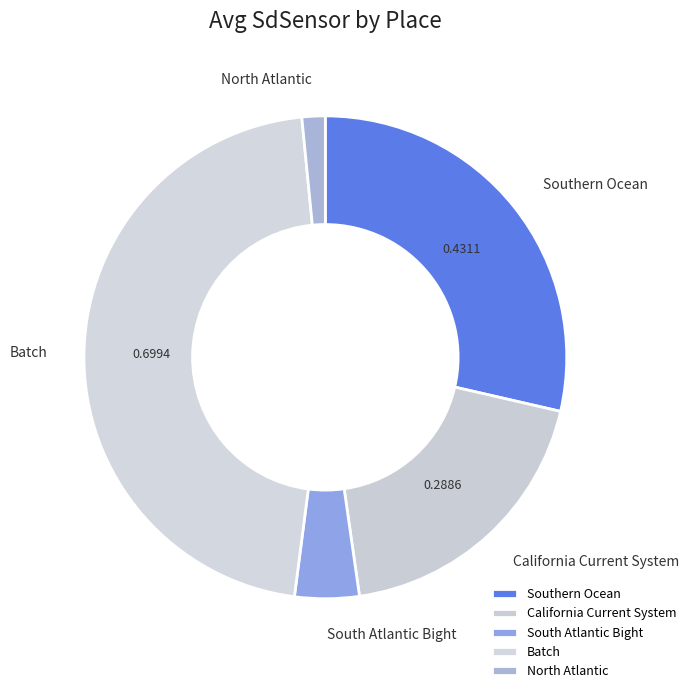

Which has a higher value, Batch or South Atlantic Bight?

Batch